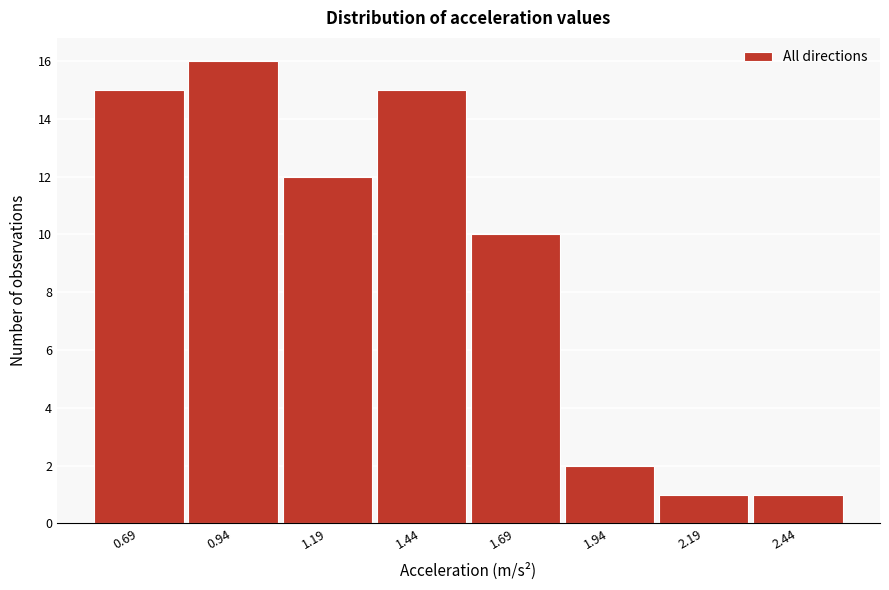

Reading left to right, extract all data points from this chart.

15	16	12	15	10	2	1	1